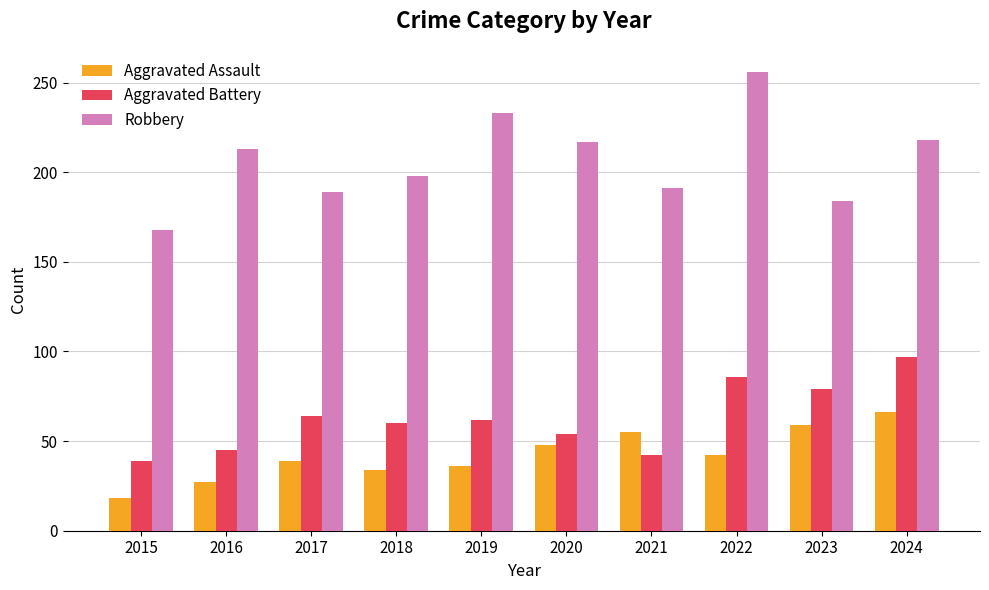

What is the value of the Aggravated Assault bar at the 2nd from the left?

27